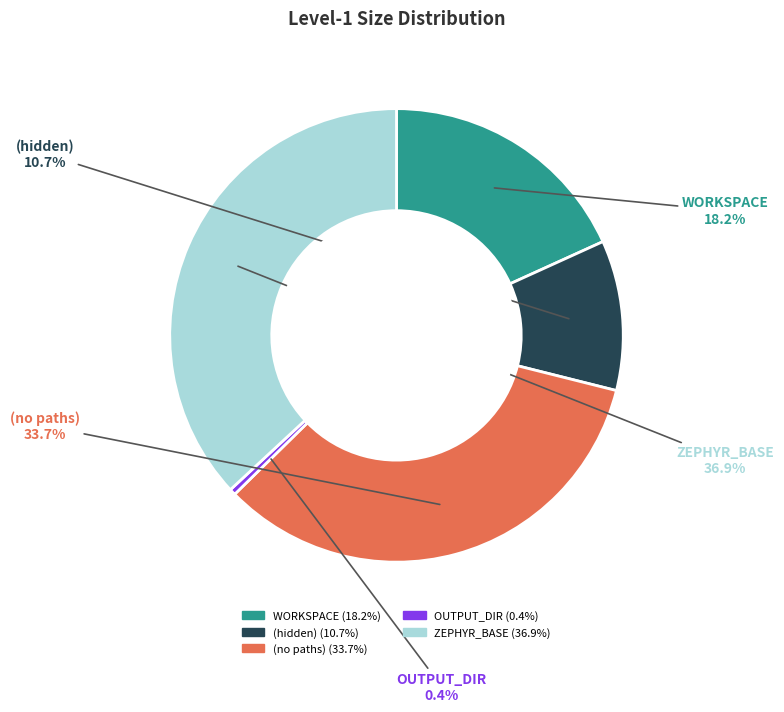

What is the largest slice in the pie chart?

ZEPHYR_BASE